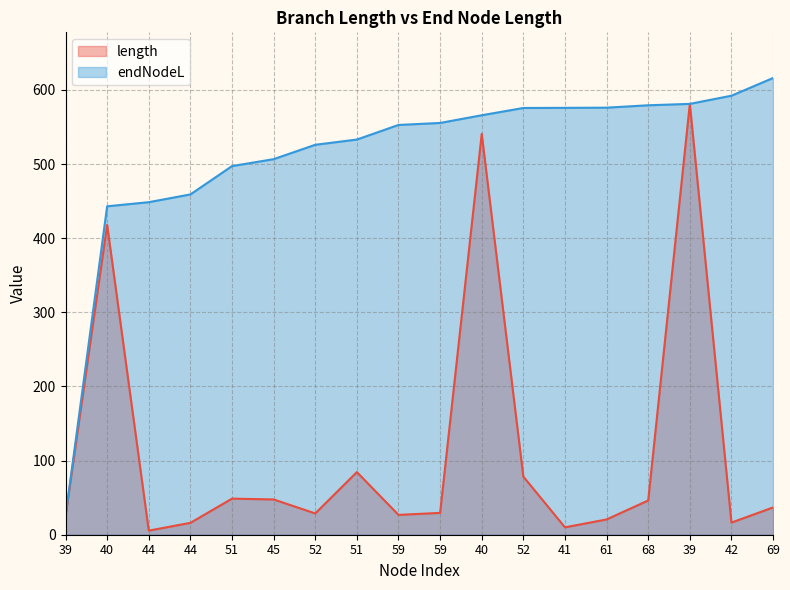

Rank the series at 40 from lowest to highest value.

length, endNodeL